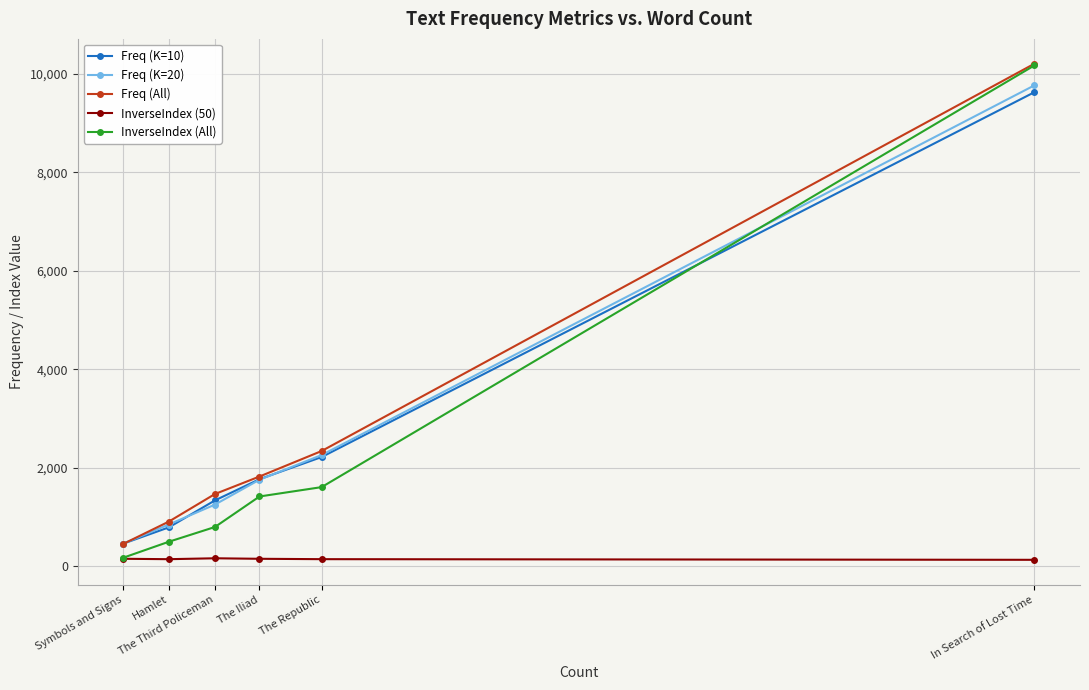

True or false: Freq (K=20) has more than 0 points higher than both neighbors.

False